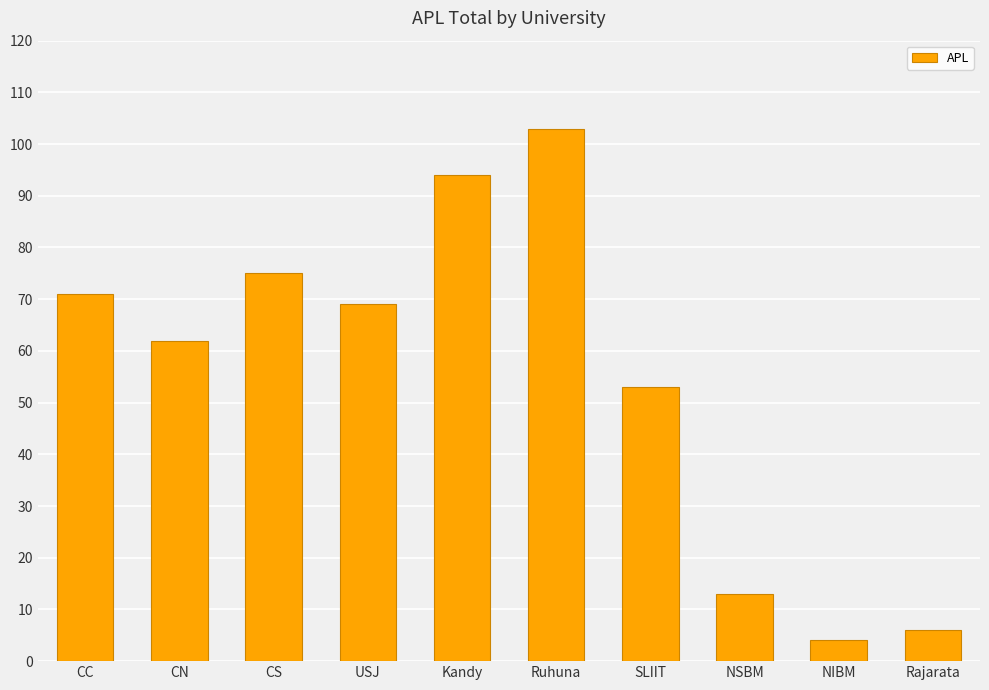

Read the value at Kandy, to the nearest 10.

90